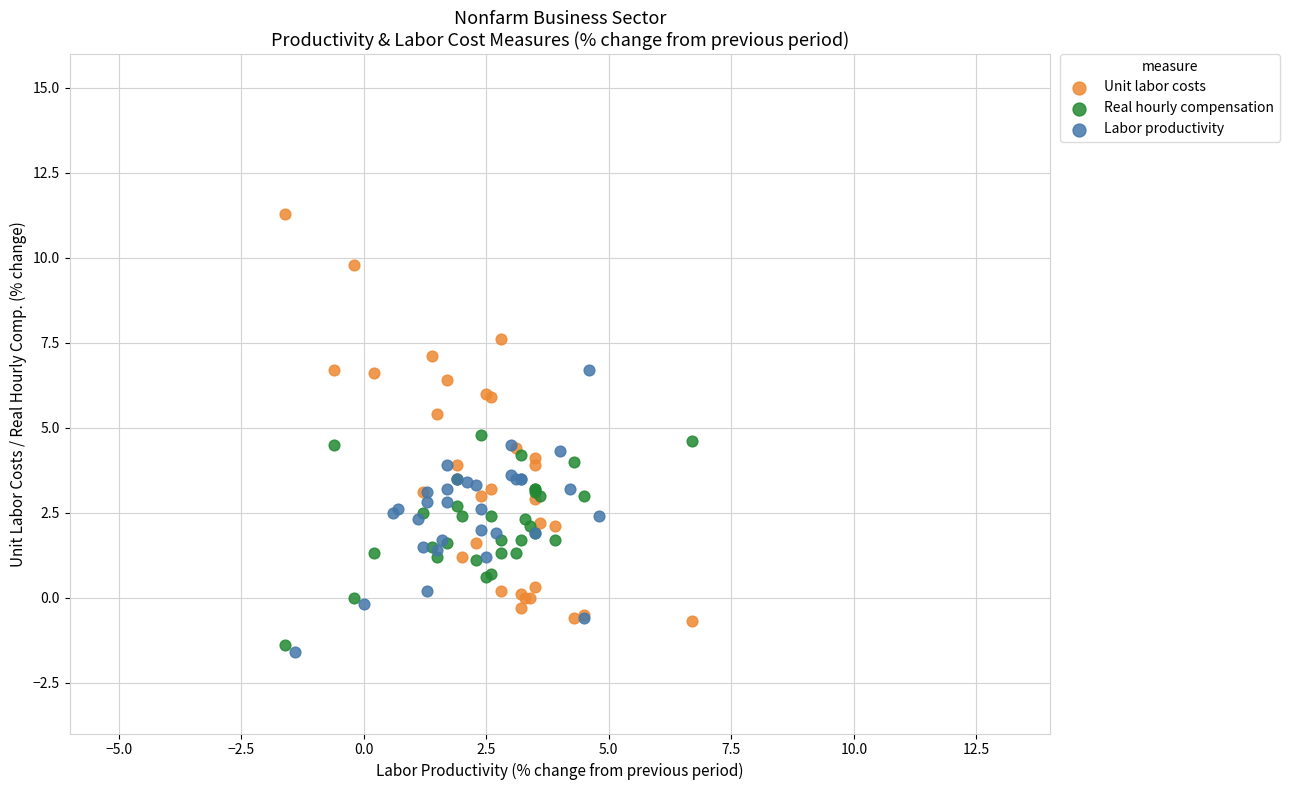

Which series has the widest spread of Y values?

Unit labor costs